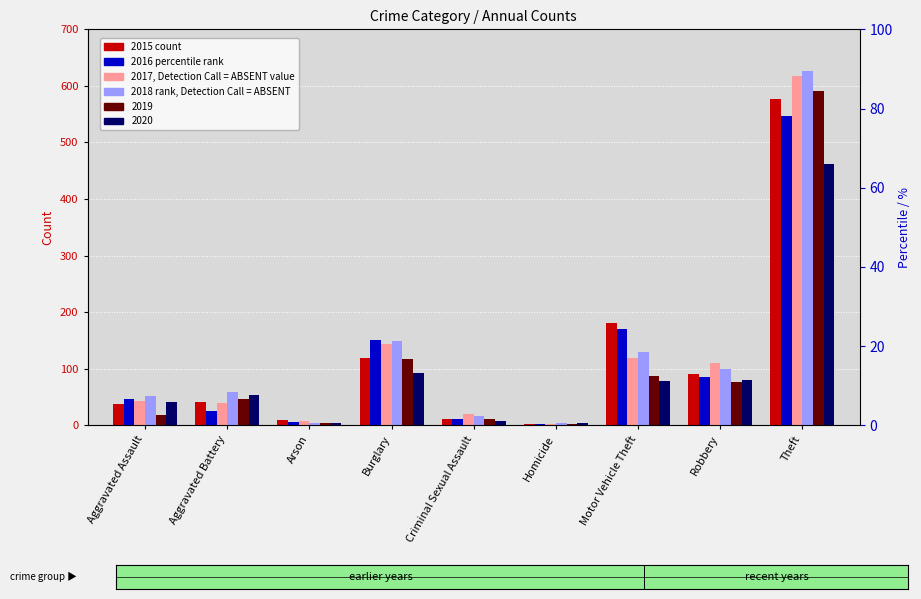

What is the difference between the highest and lowest values at Aggravated Assault?

33